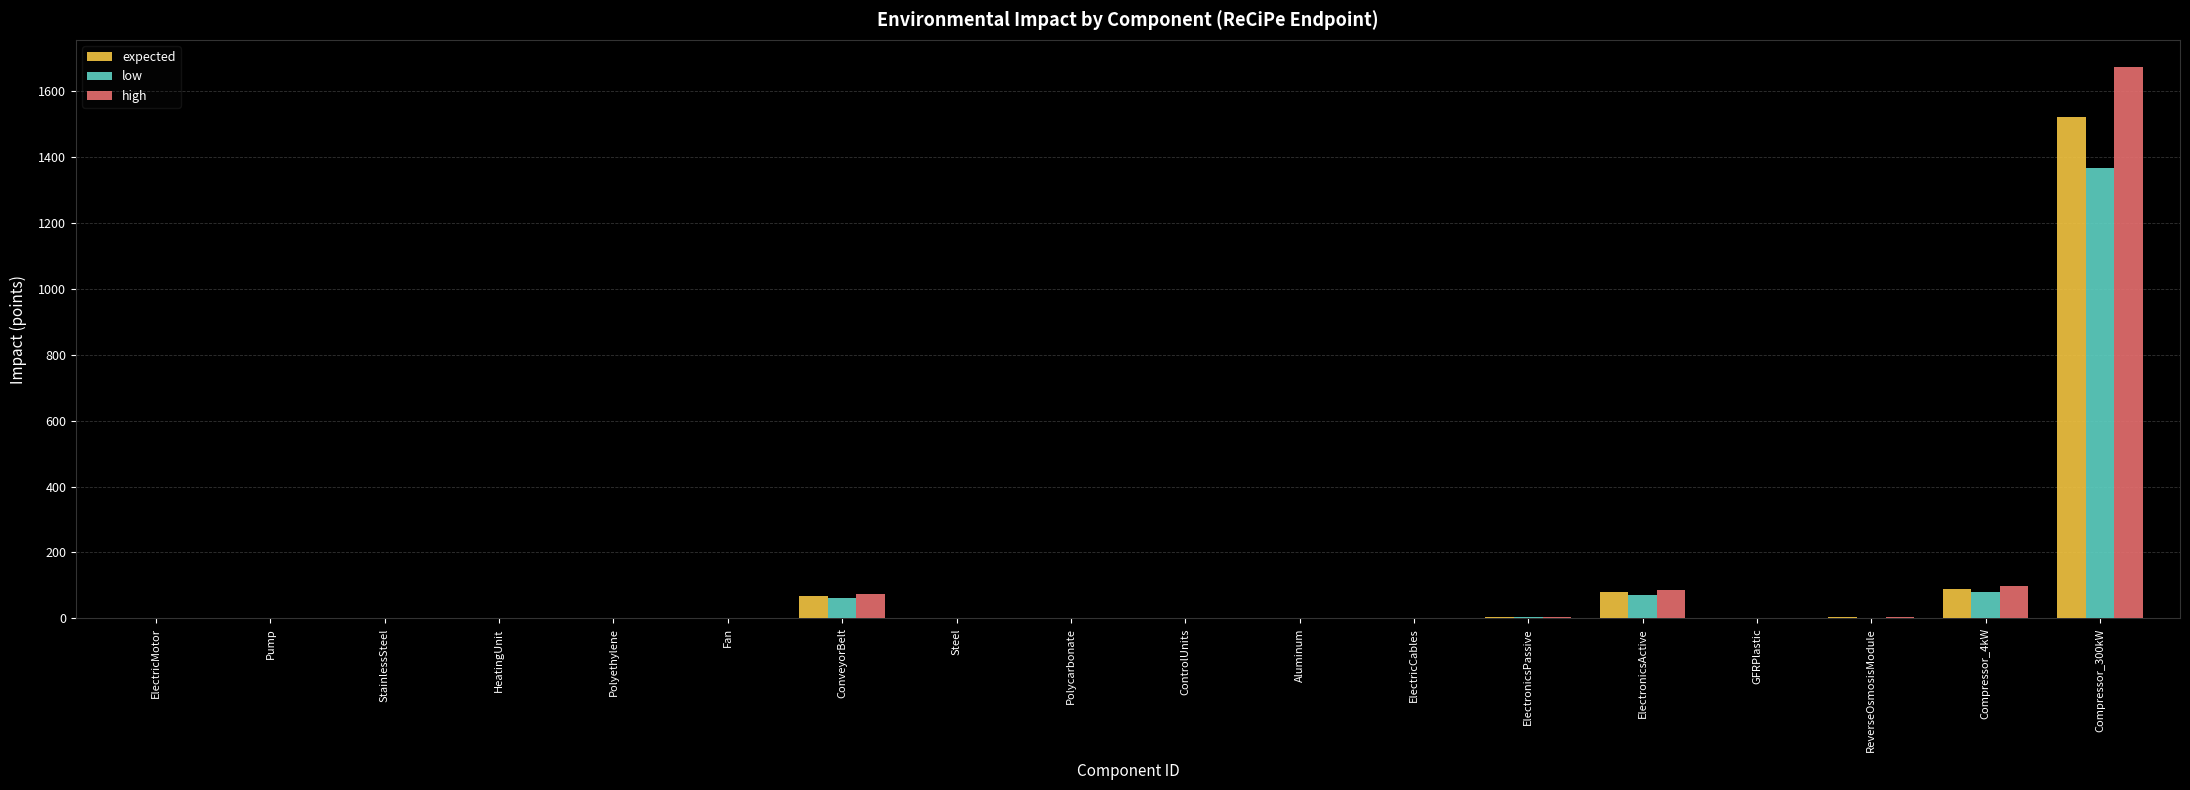

Between GFRPlastic and Compressor_4kW, which series saw the biggest shift?

high